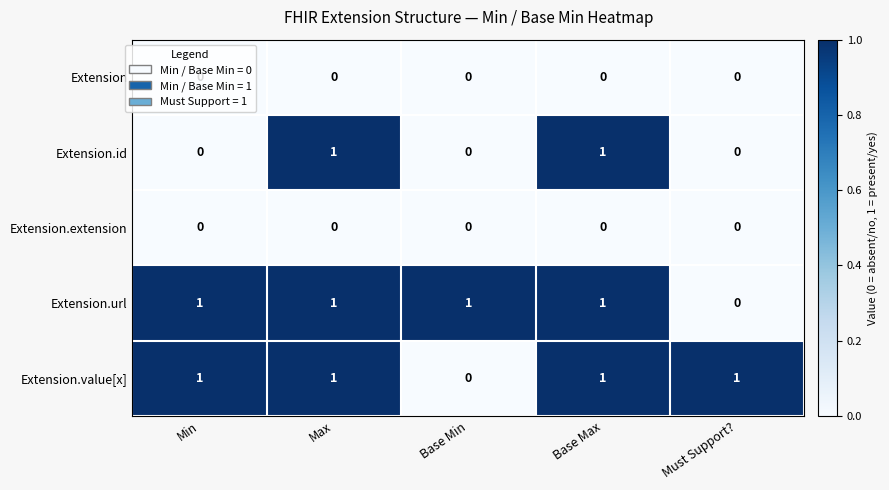

Which series changed the most between Min and Must Support??

Extension.url